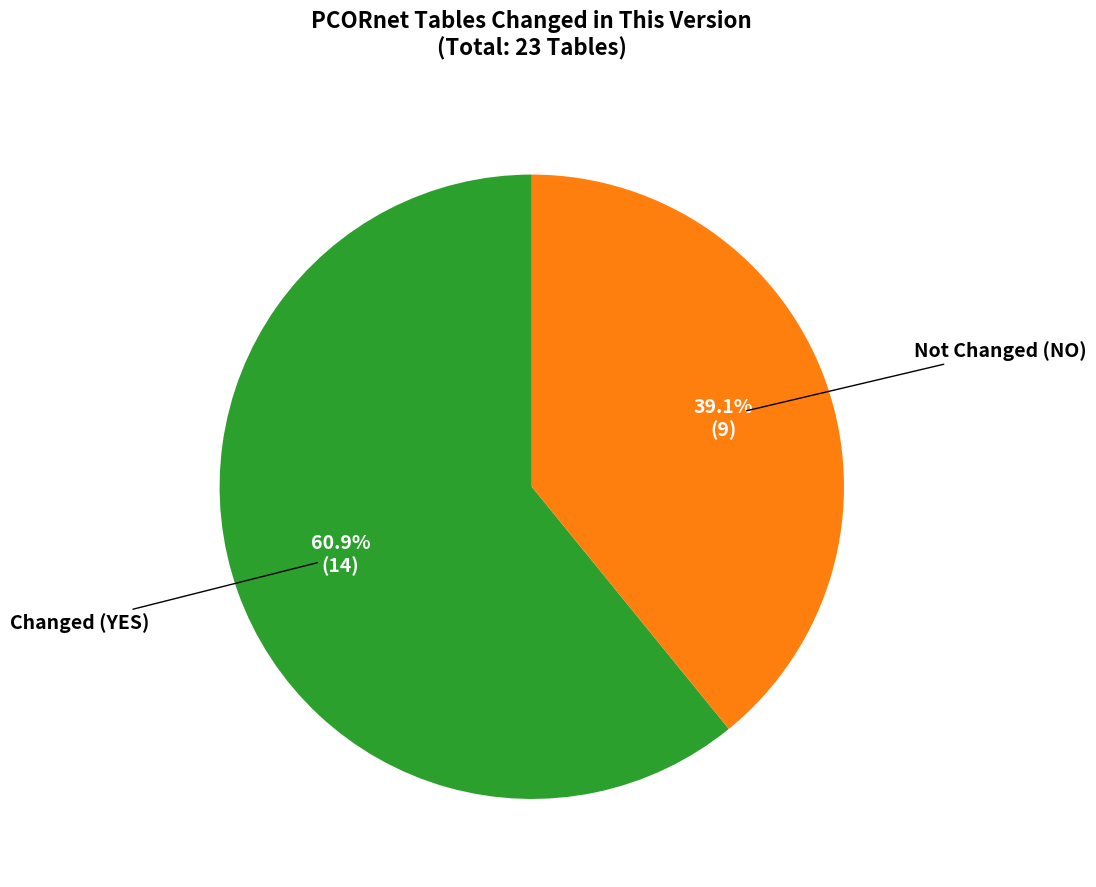

Does any single category account for the majority?

Yes